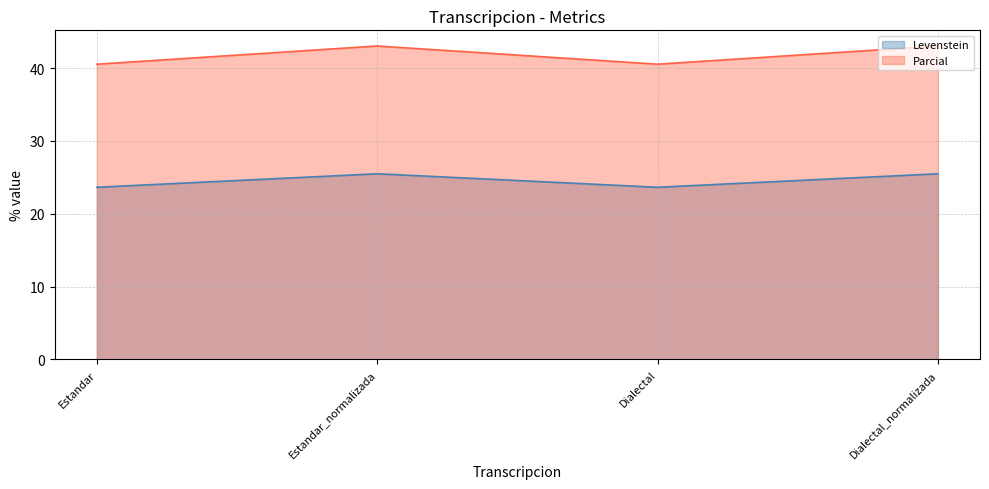

How many values in the Parcial series exceed 43?

2